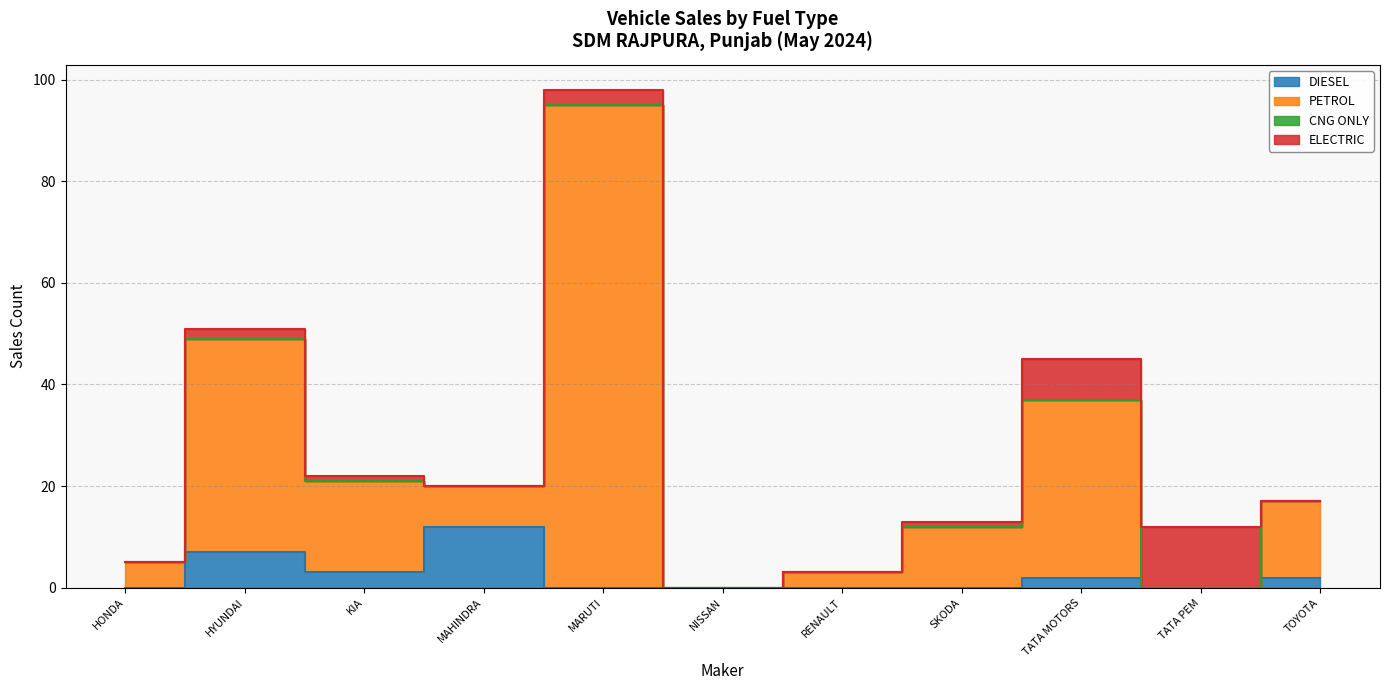

What is the maximum value for PETROL?

95